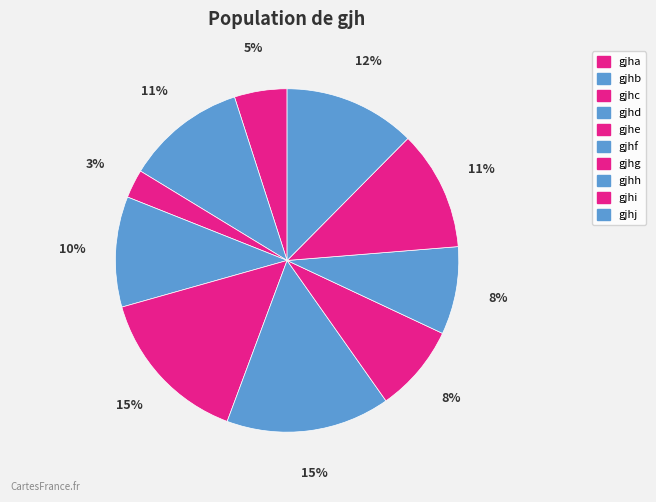

To the nearest percent, what is the average slice percentage?

10%